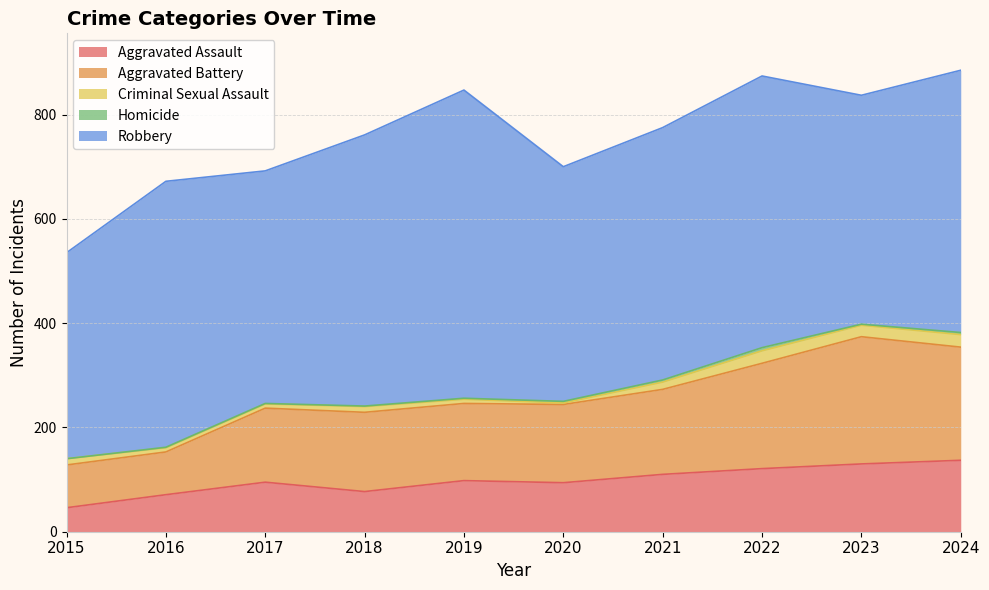

True or false: Criminal Sexual Assault and Aggravated Assault cross at least once.

False